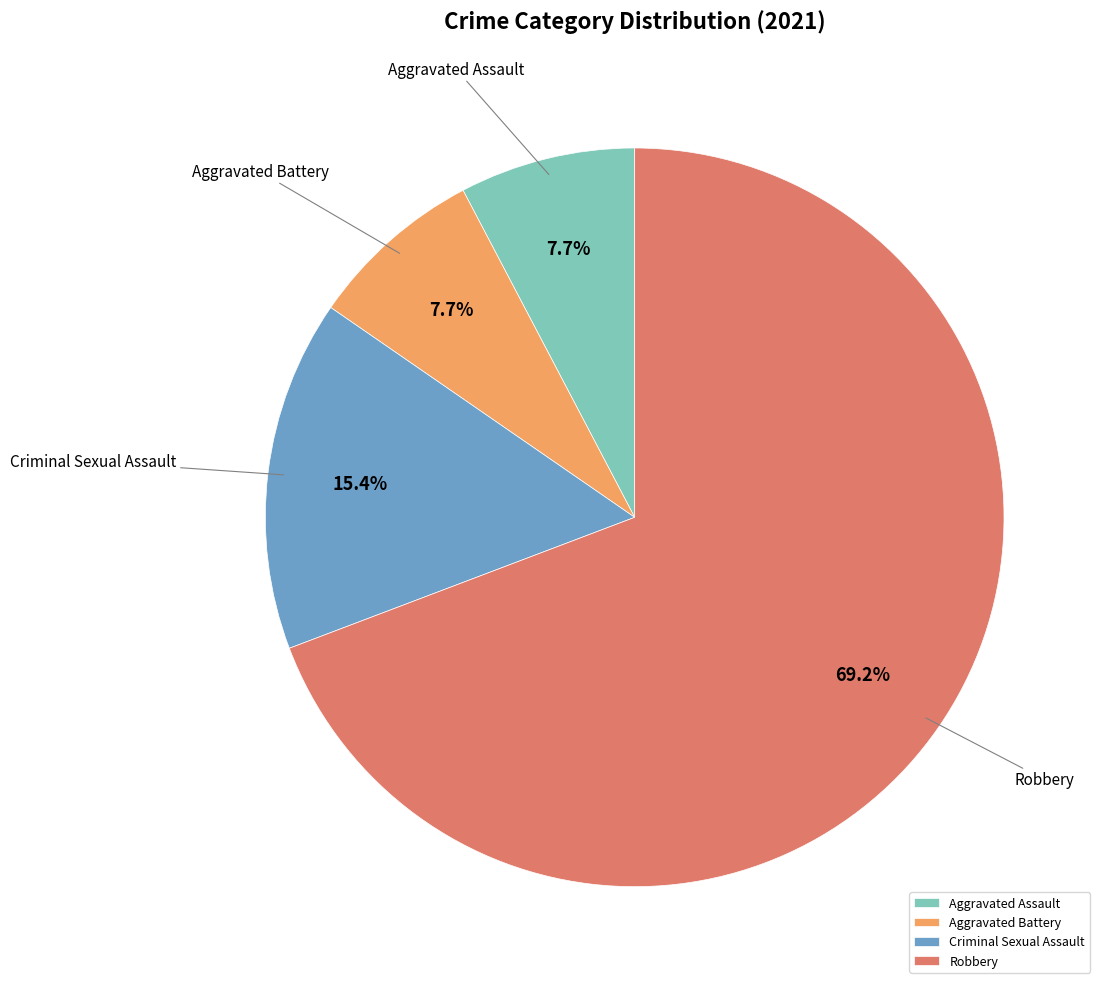

Which category has the biggest portion of the pie?

Robbery